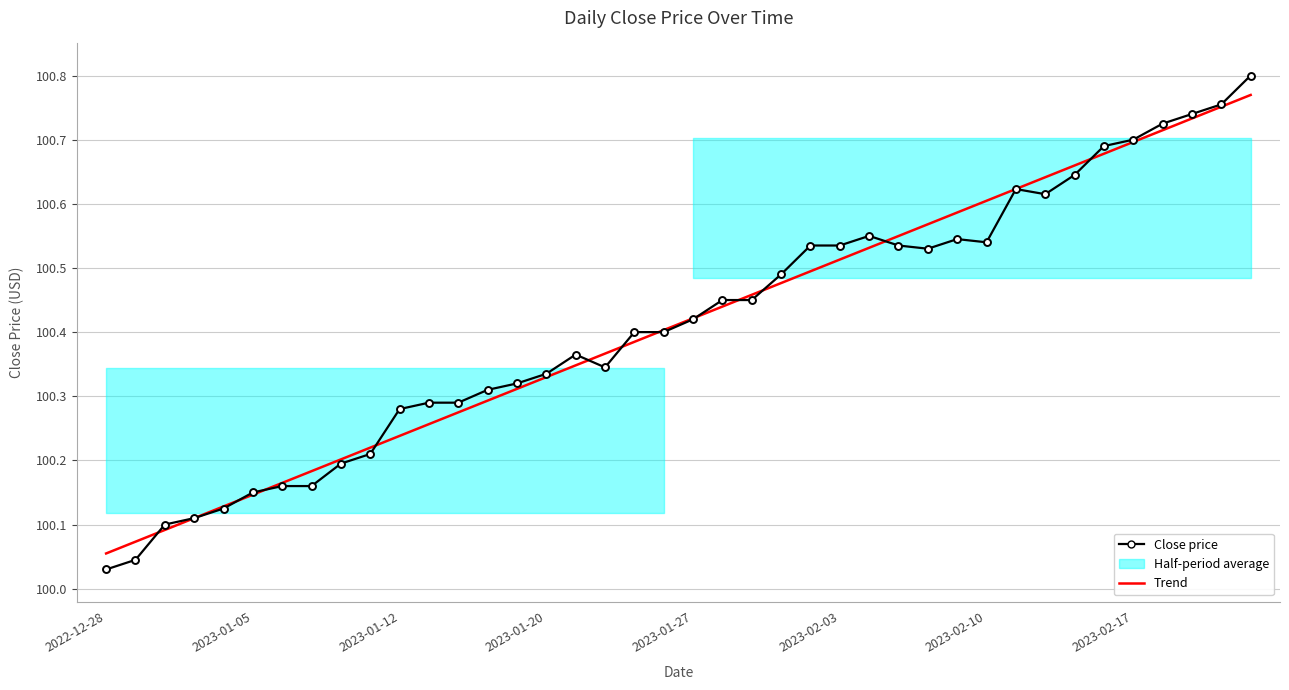

What is the minimum value for Trend?

100.1